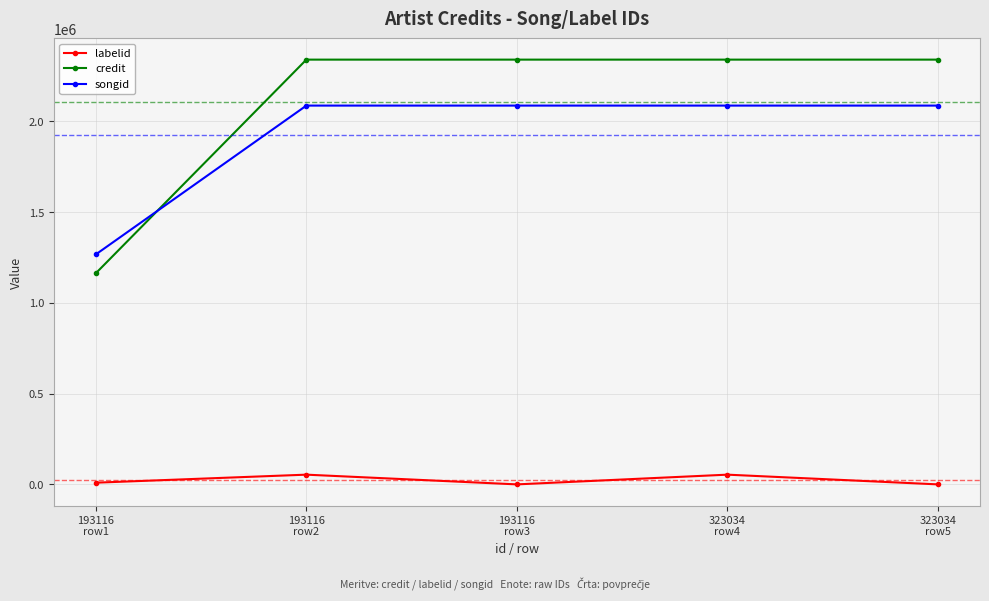

At how many categories does at least one series exceed 1580551?

4